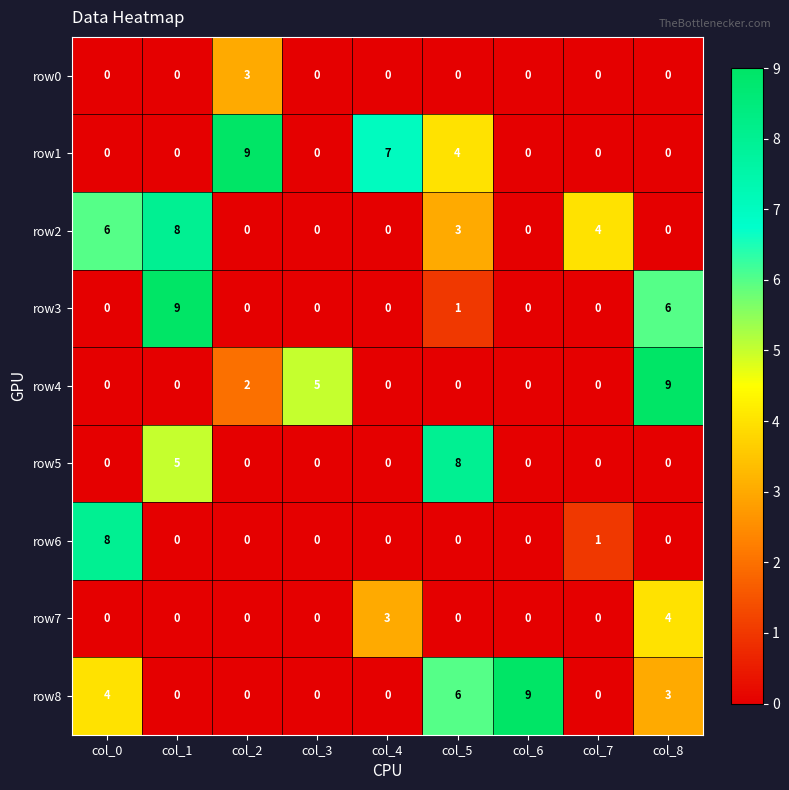

Which series has the largest total across all categories?

row8